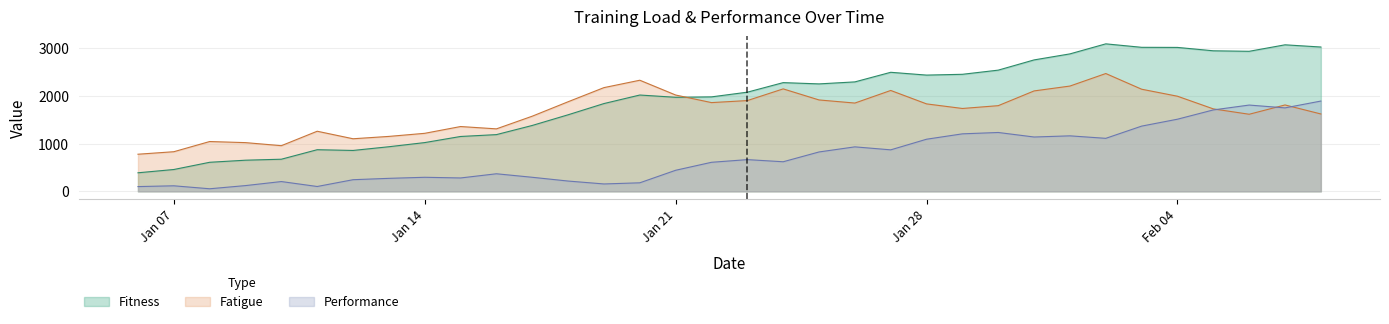

How many lines are shown in the chart?

3